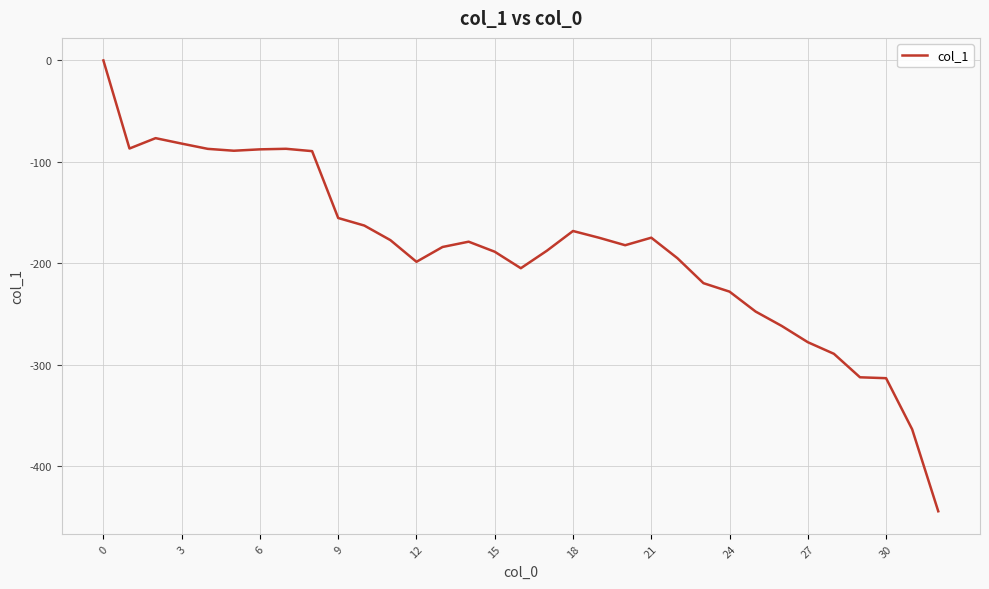

What is the difference between the maximum and minimum values?

444.3